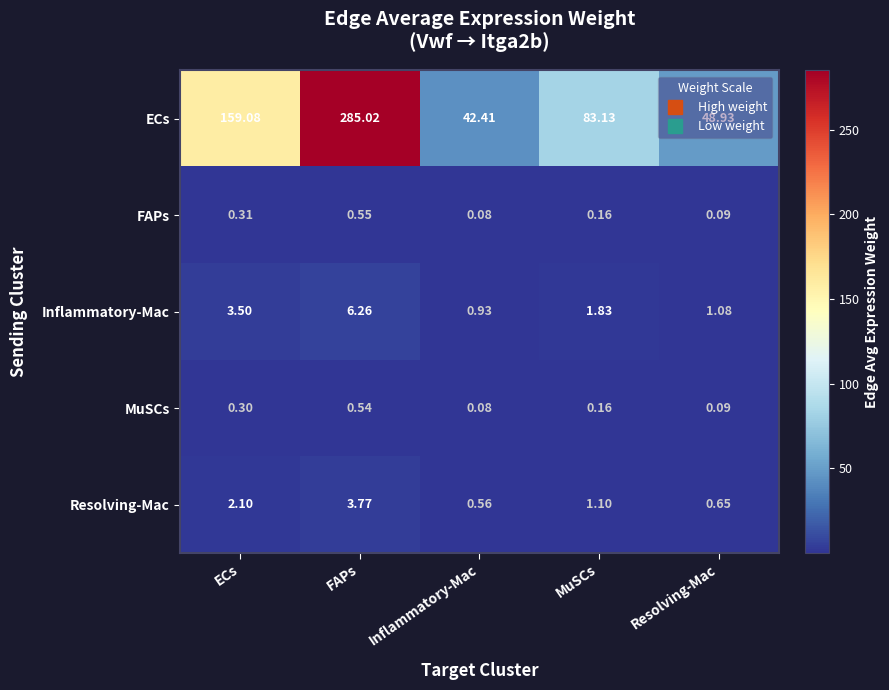

Is the value of FAPs at ECs greater than the value of Resolving-Mac at ECs?

No